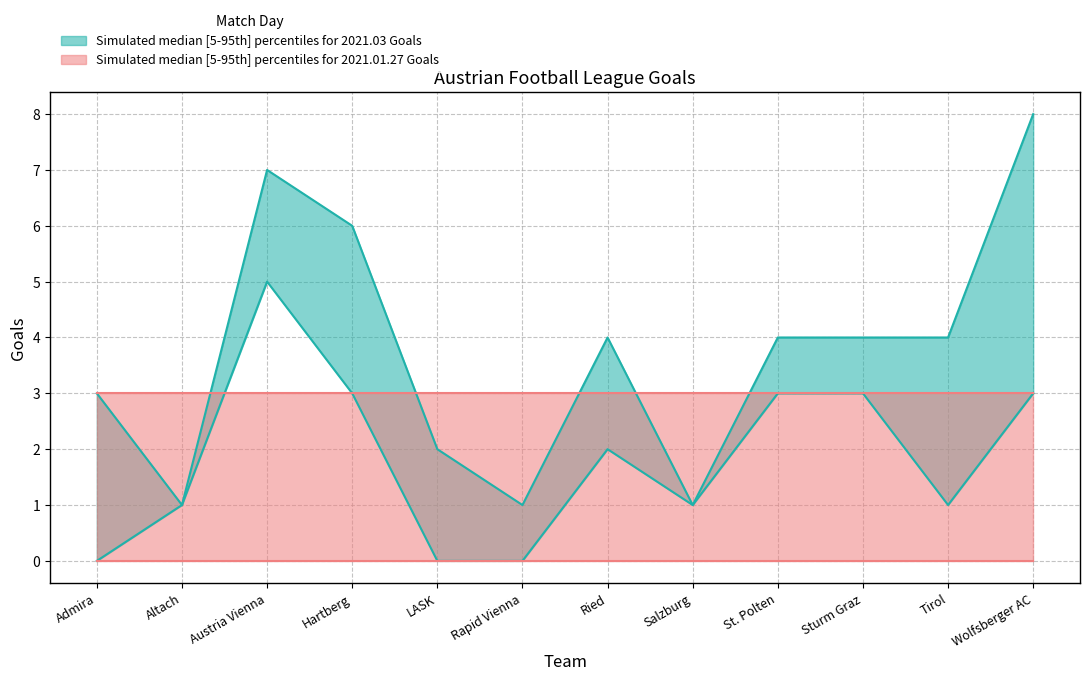

What is the value of the 2021.03.14 (upper) point at the 1st from the left?

3